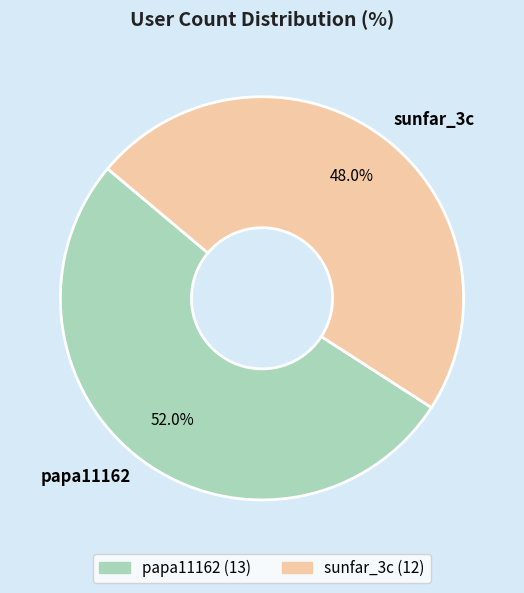

To the nearest percent, what portion does papa11162 represent?

52%